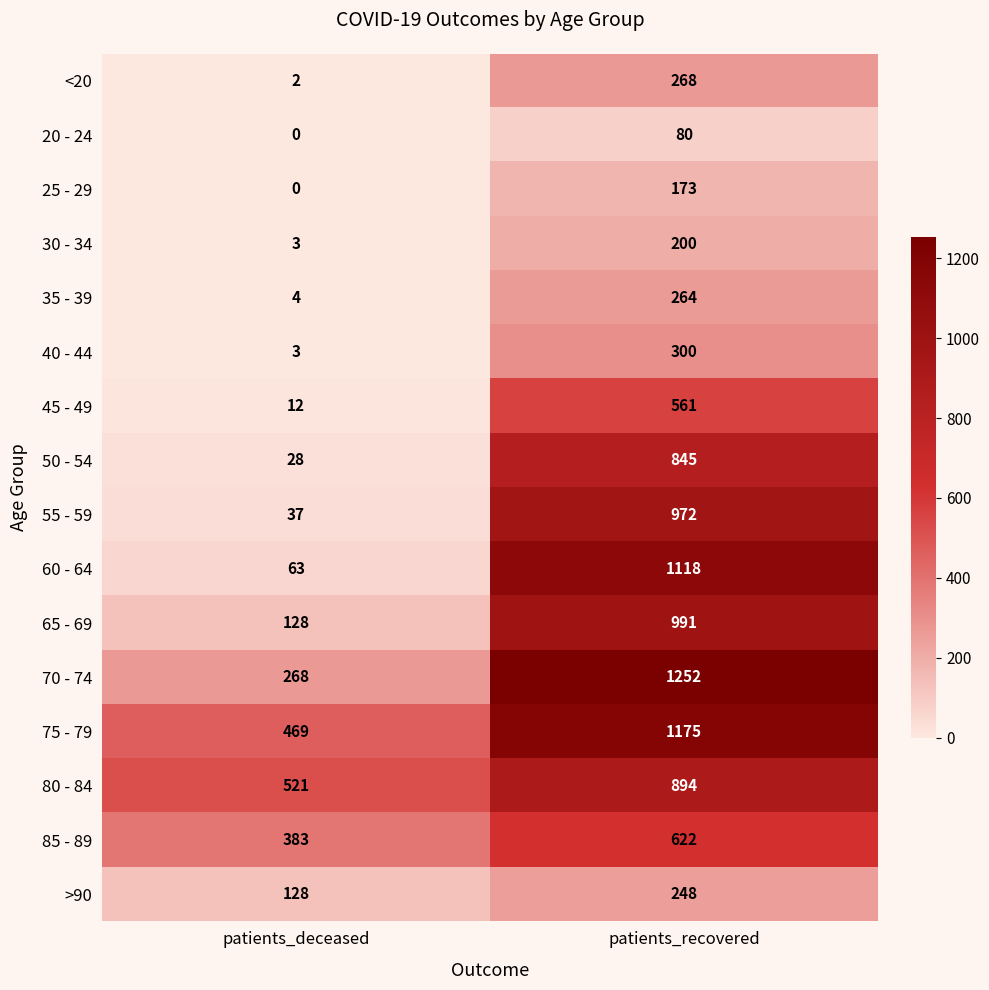

The 50 - 54 series shows 28 at patients_deceased. True or false?

True